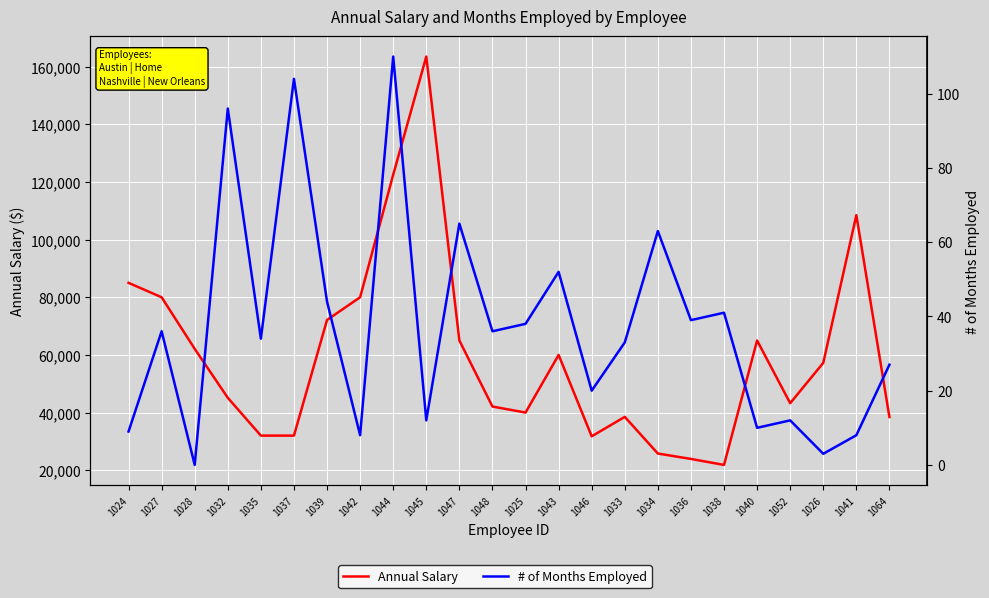

What are all the series names shown in the legend?

Annual Salary, # of Months Employed